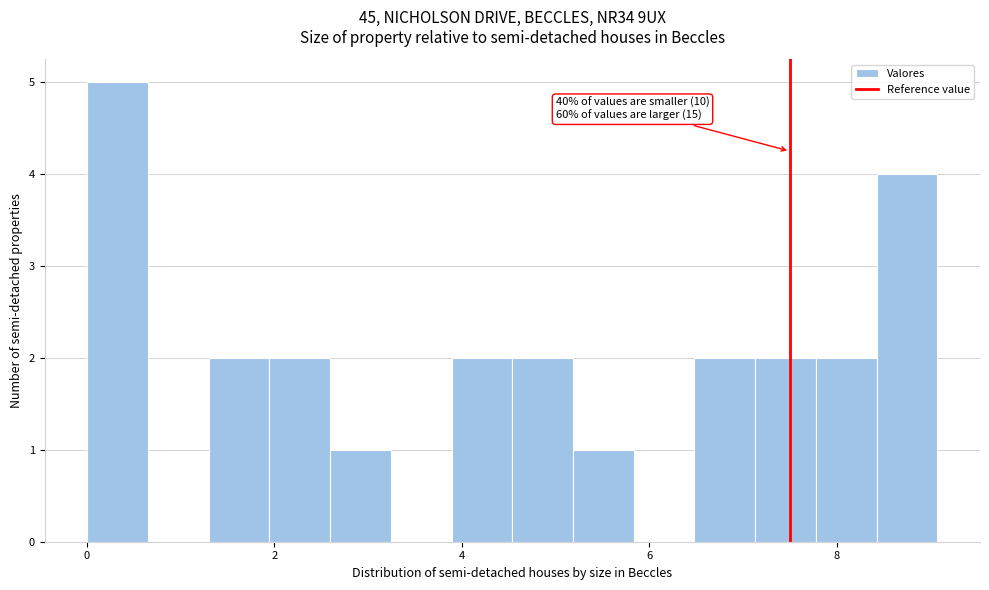

Read against the x-axis, roughly where is the centre of the tallest bar?

0.4